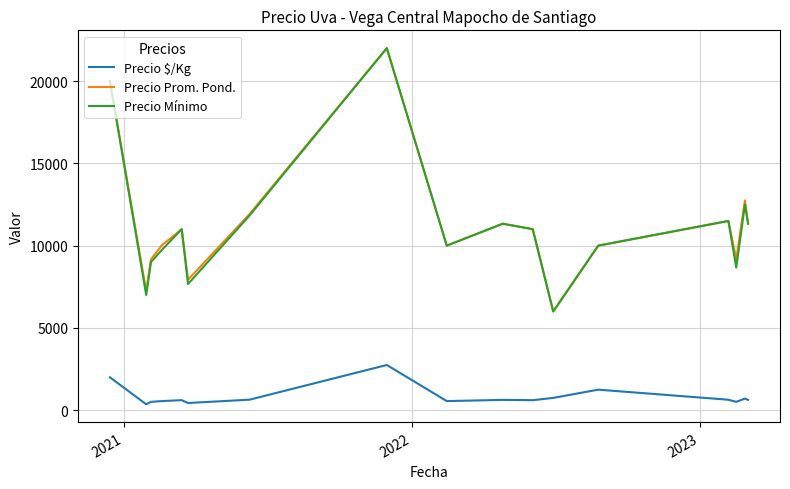

What is the minimum value for Precio Prom. Pond.?

6000.0